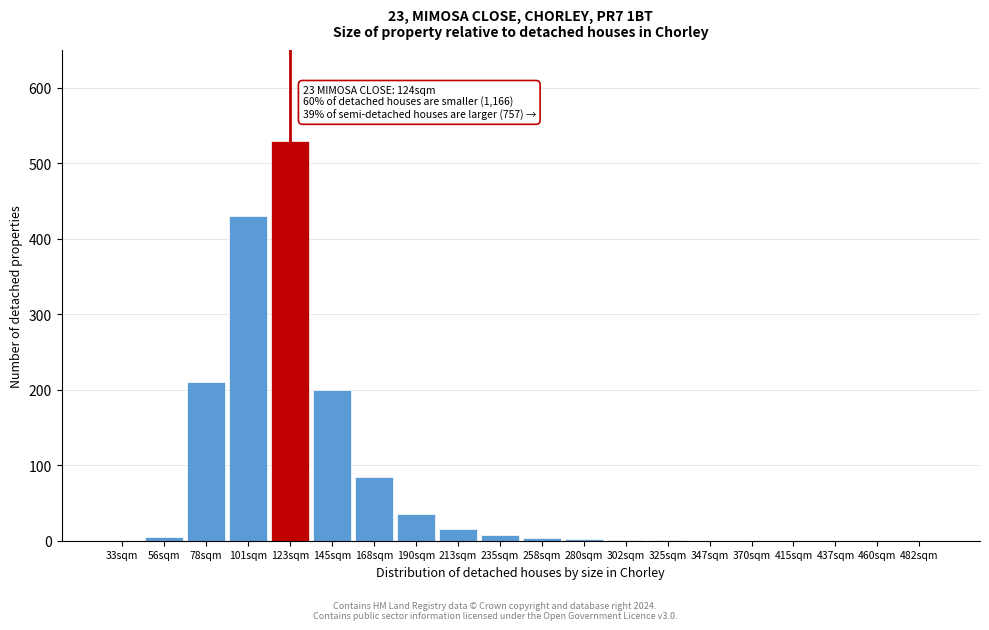

The value at 168sqm is 85. True or false?

True